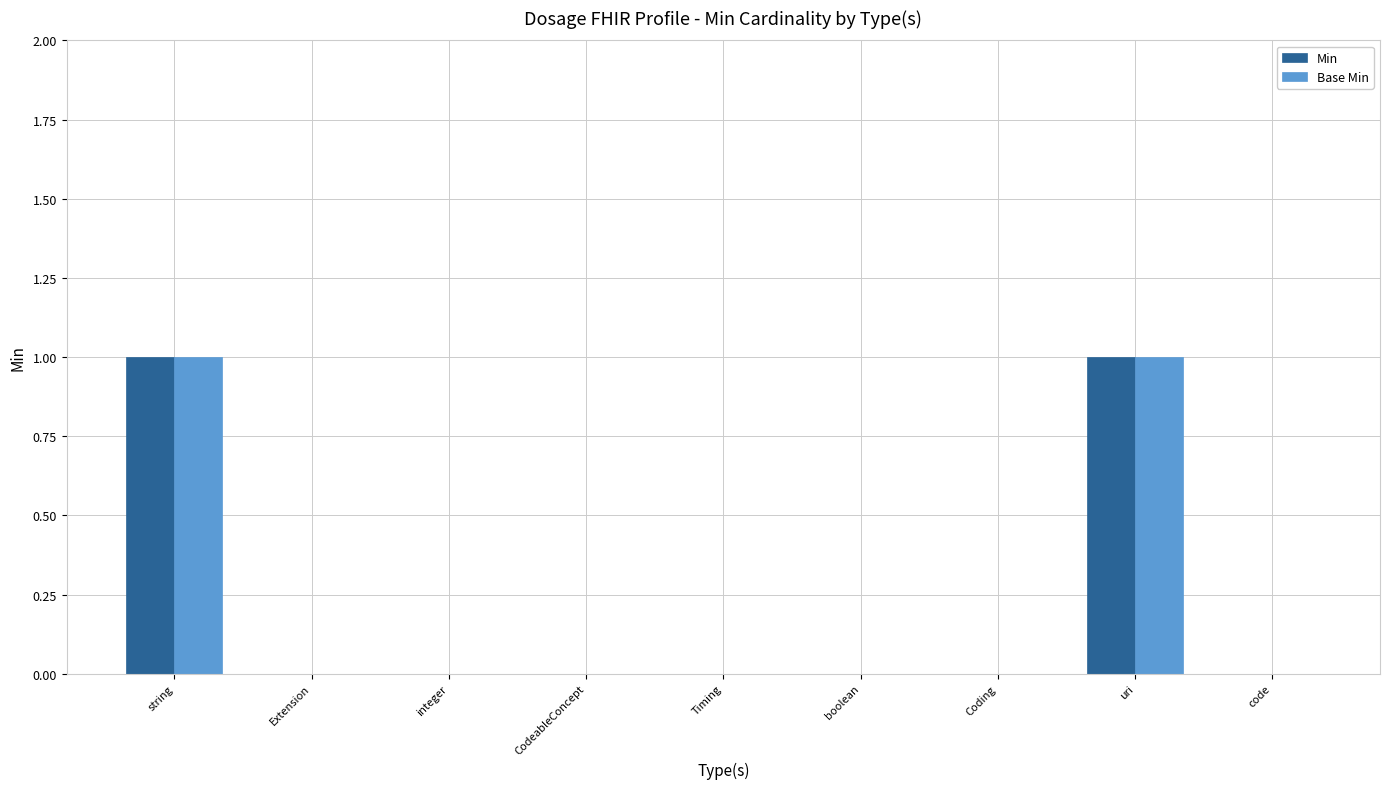

The value of Base Min at Timing is 0. True or false?

True